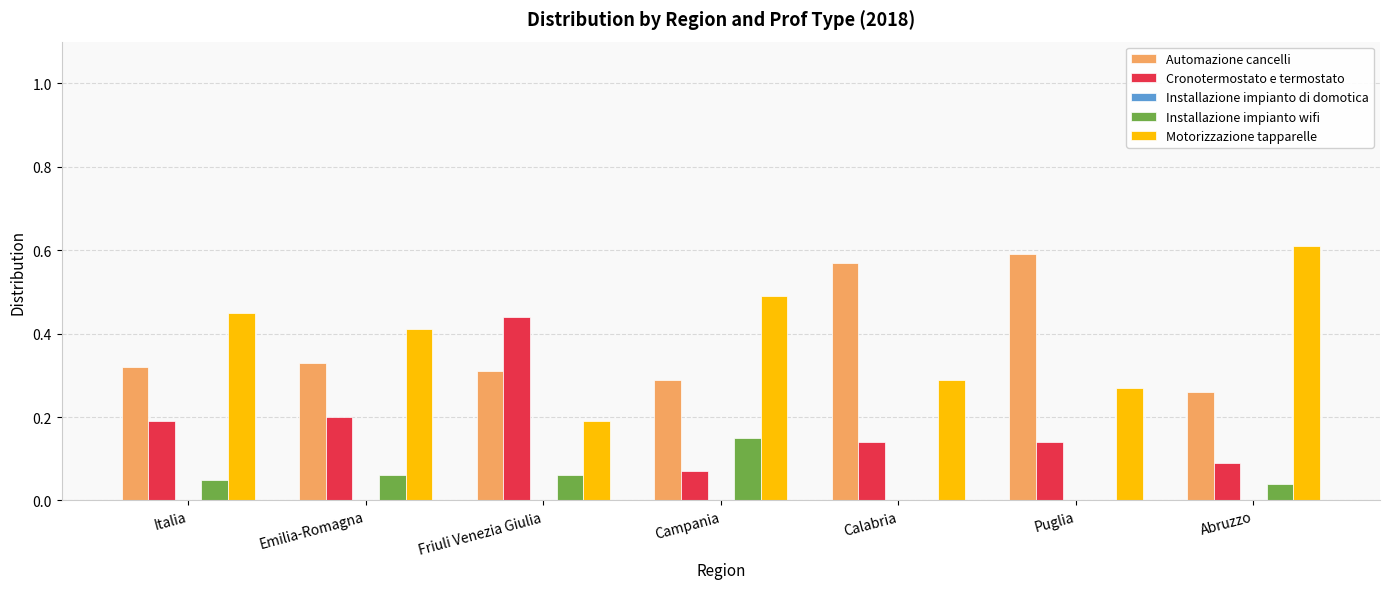

What is the total value across all series at Puglia?

1.0